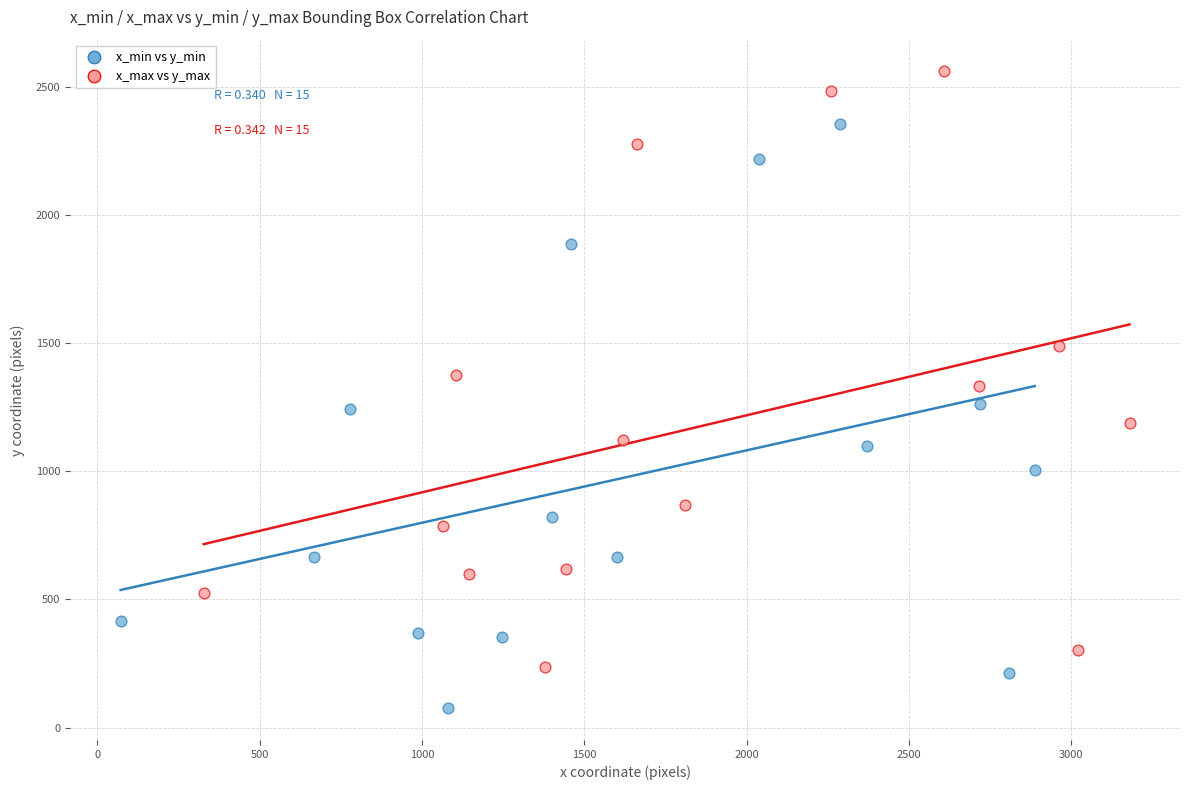

Which series has the largest Y range (max minus min)?

x_max vs y_max